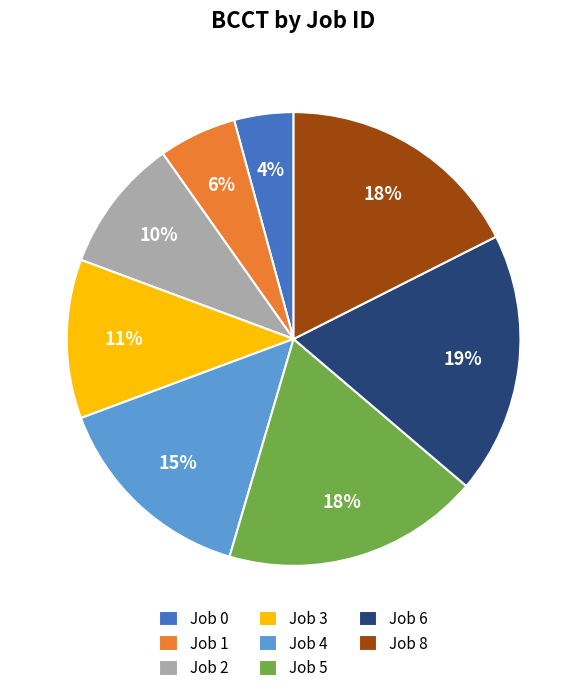

Is the sum of Job 8 and Job 4 greater than half?

No